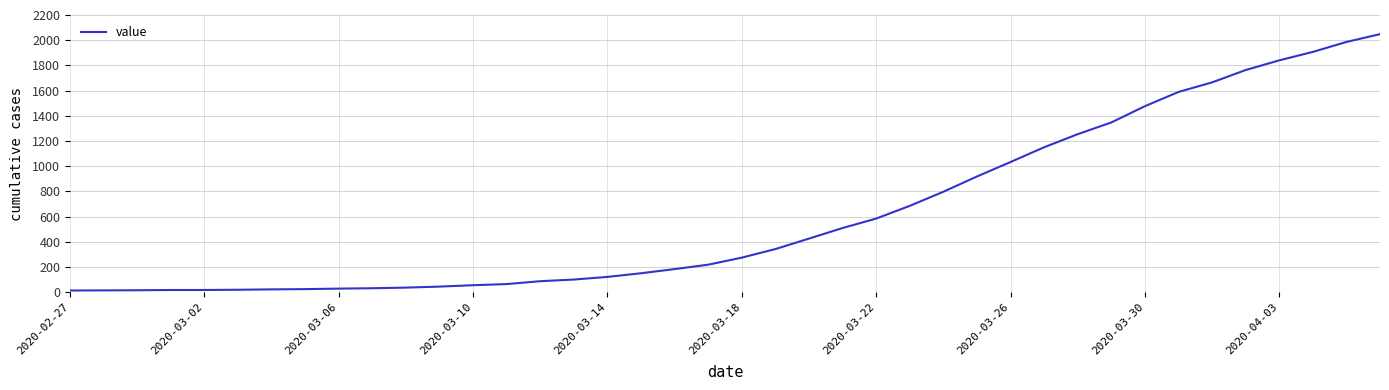

What is the greatest value displayed?

2048